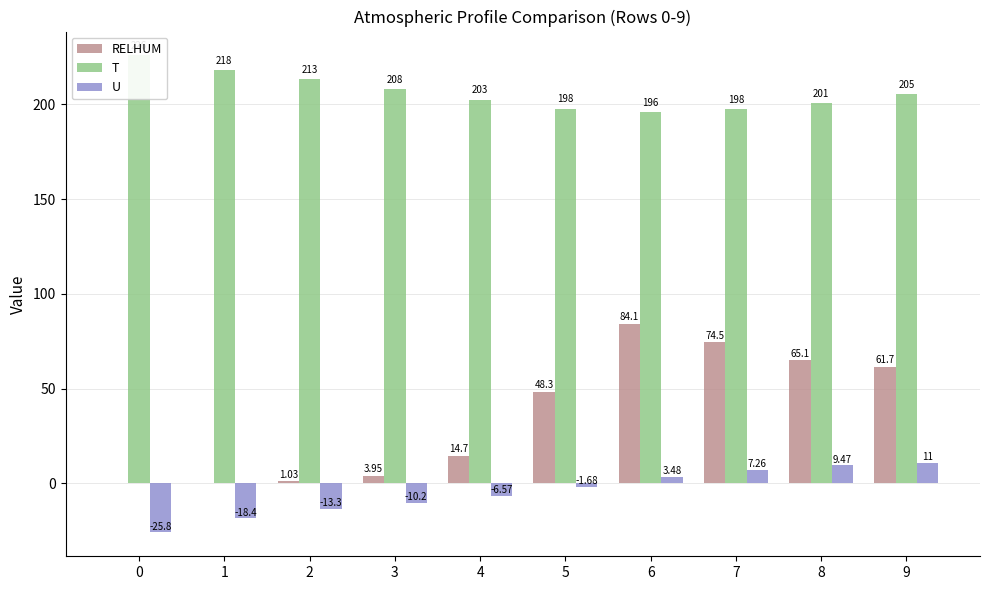

What is the total value across all series at 5?

244.3